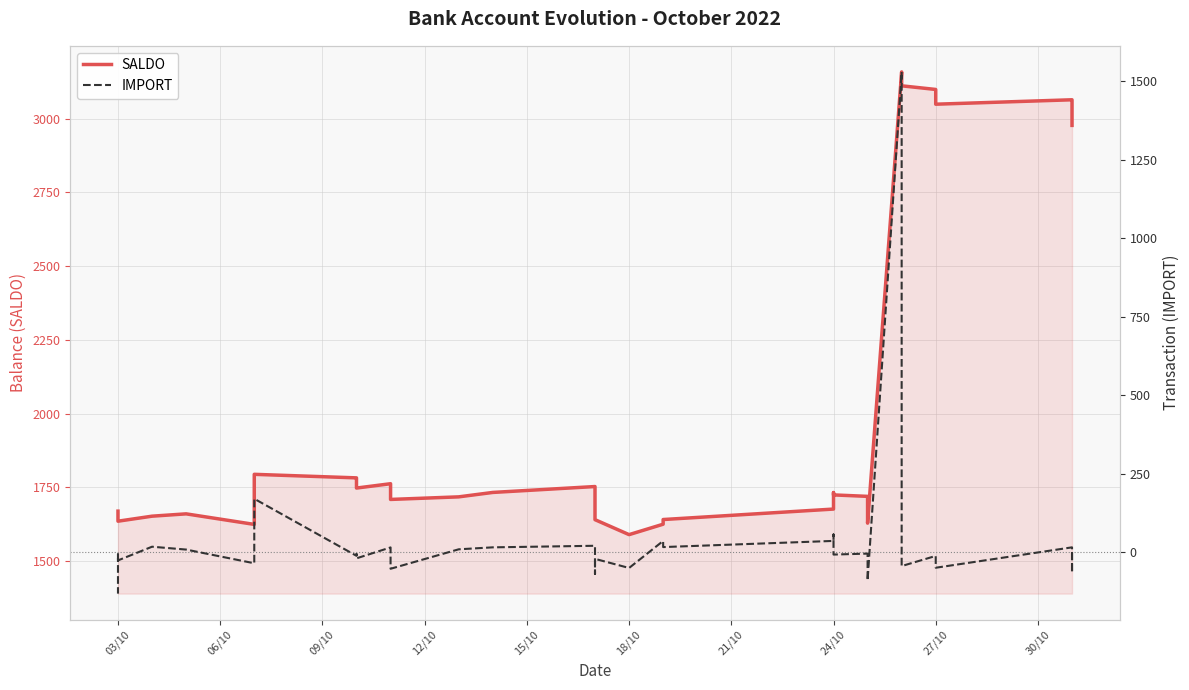

What are all the series names shown in the legend?

SALDO, IMPORT